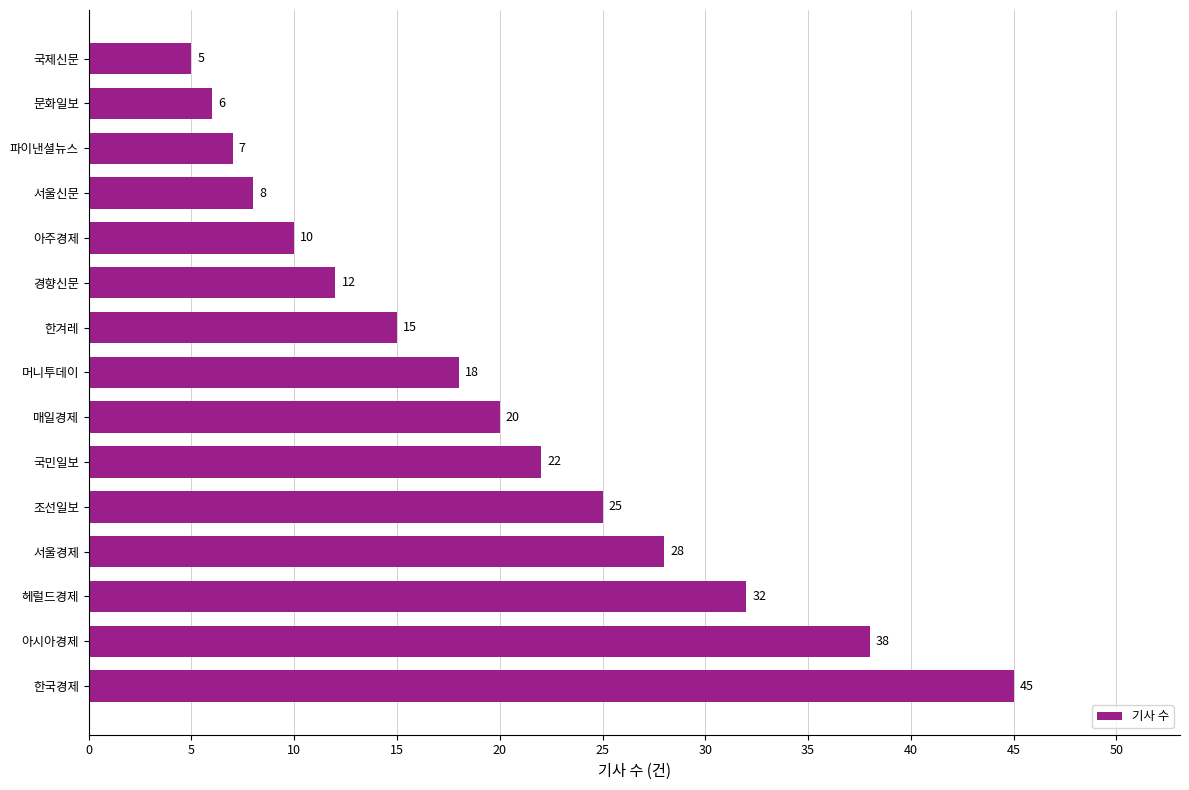

How many data points are less than 18?

7